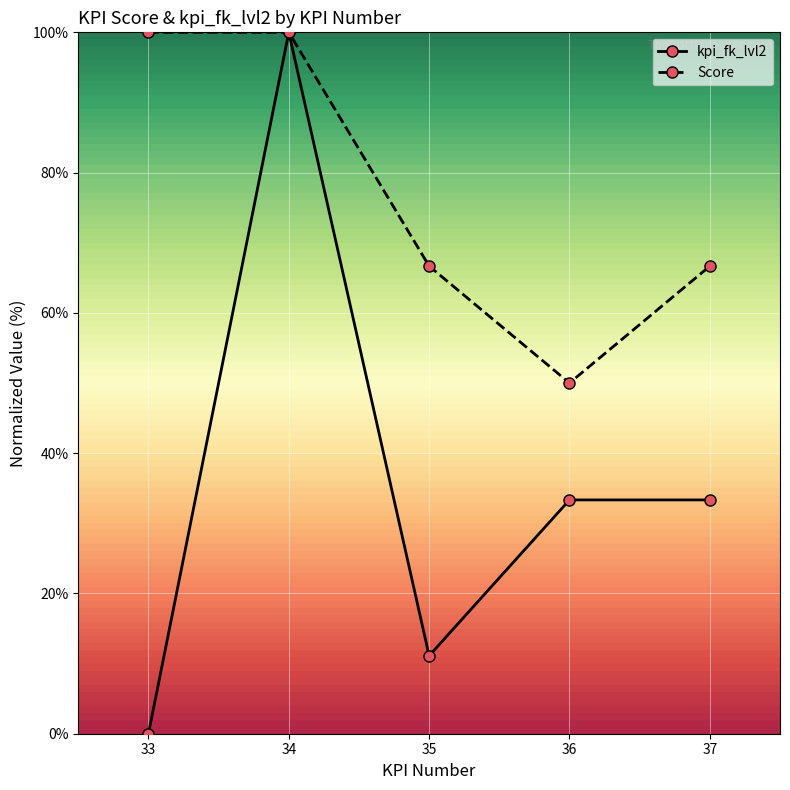

Which category has the lowest value in the kpi_fk_lvl2 series?

33